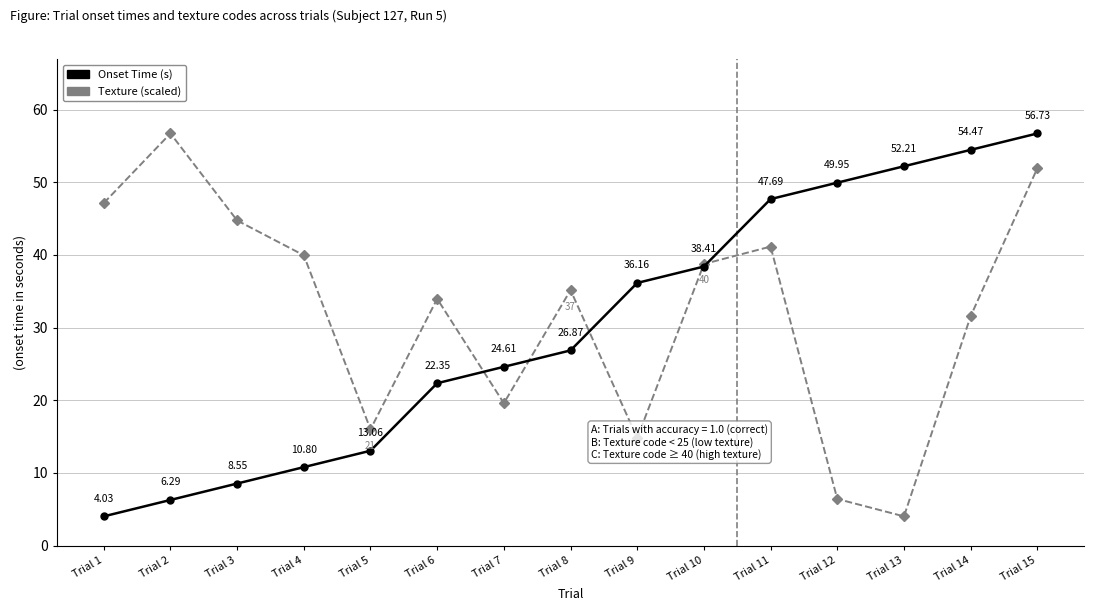

How many lines are shown in the chart?

2